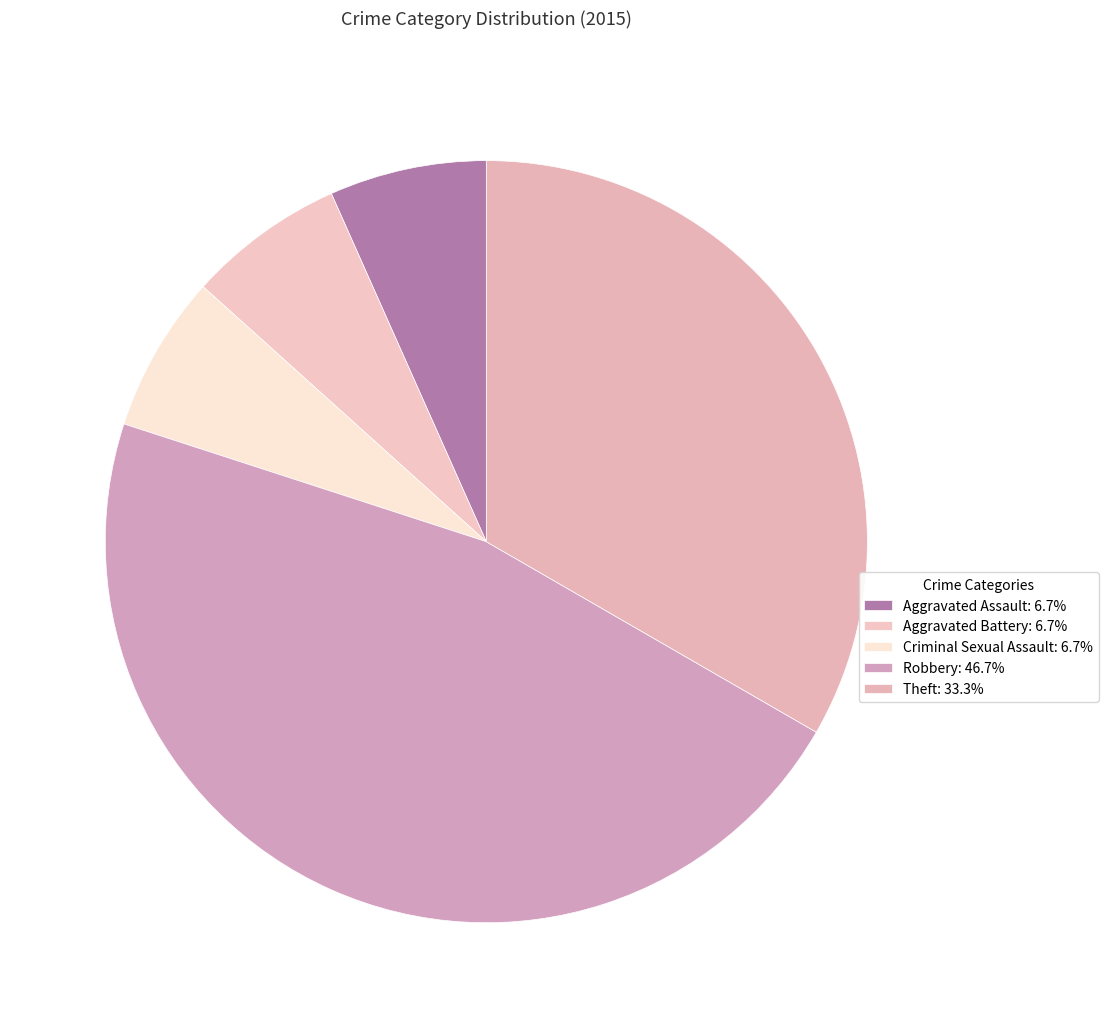

What is the total percentage of Criminal Sexual Assault and Theft?

40.0%